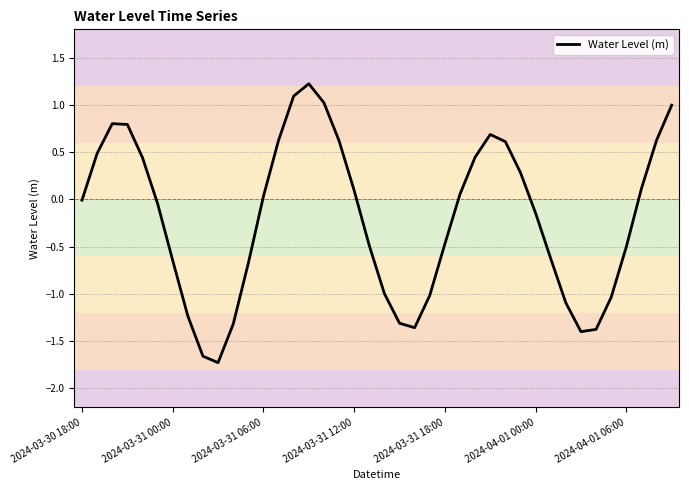

What is the greatest value displayed?

1.2